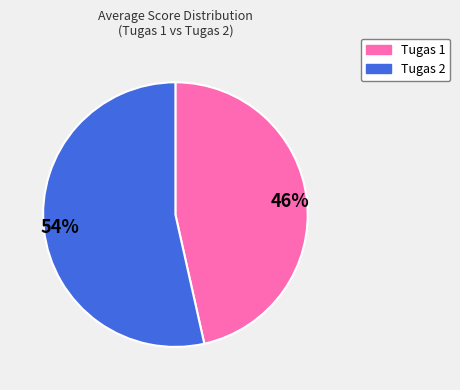

Which has a higher value, Tugas 2 or Tugas 1?

Tugas 2